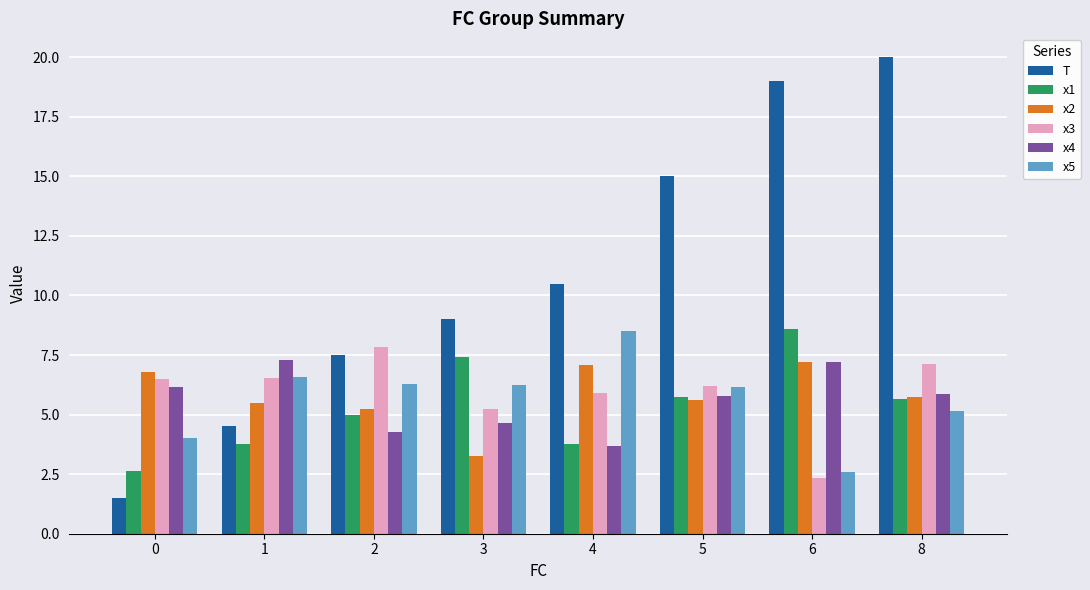

What is the spread (max minus min) of values at 8?

14.9